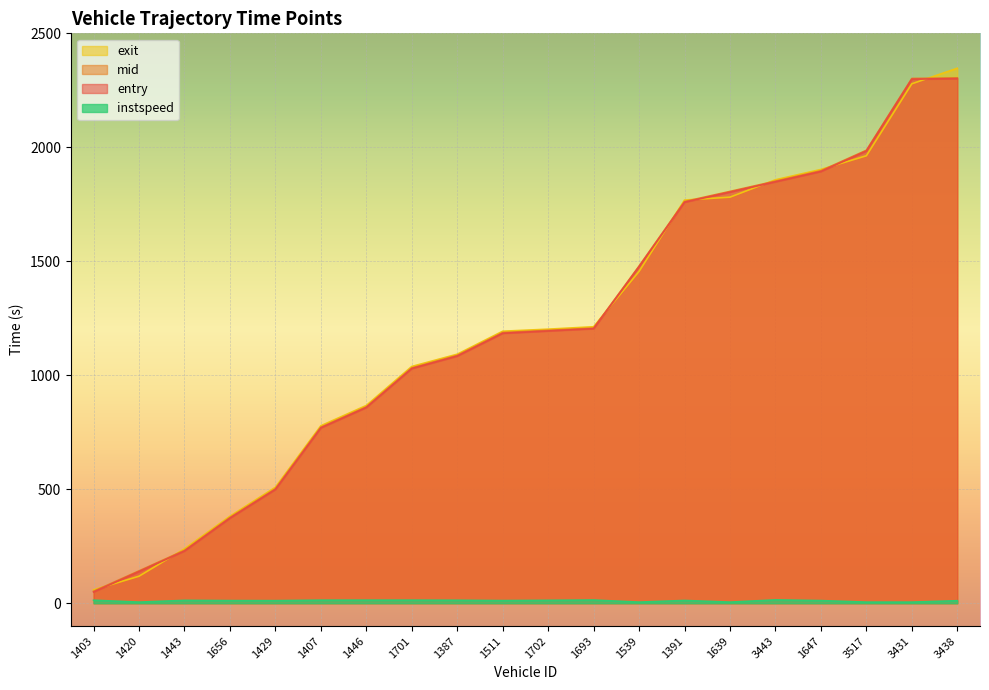

What is the difference between the maximum and second lowest values in the exit series?

2227.9